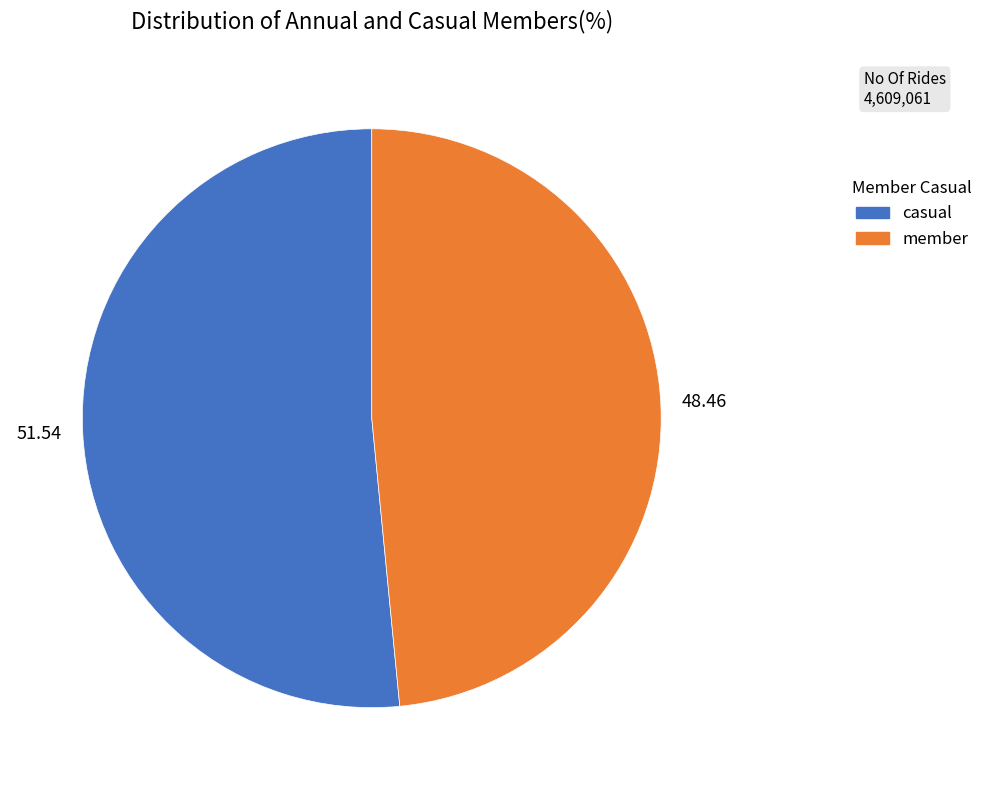

Does any single category account for the majority?

Yes